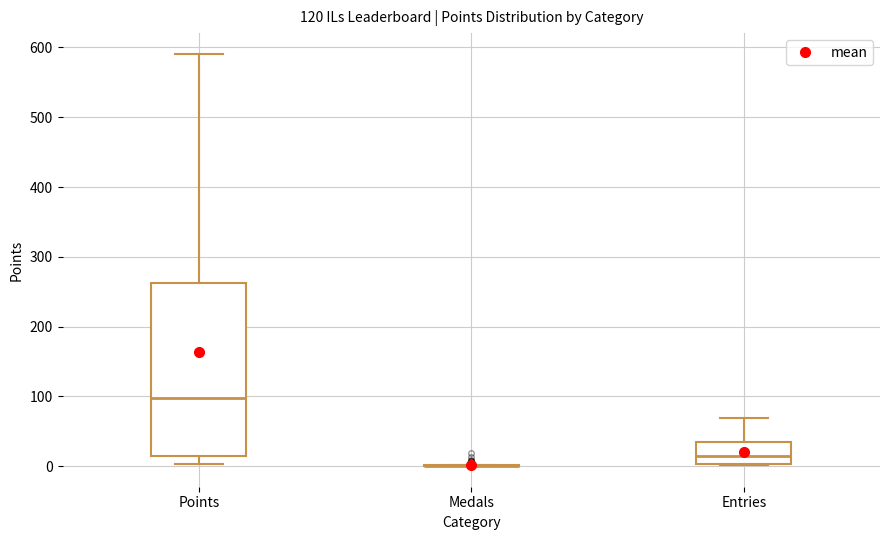

Reading left to right, transcribe this box plot: for each box, give where its median line is, the range the box spans, and where its two whiskers end, as read against the y-axis. The values are not printed on the chart, so give them approximately, as read against the axis.

Points: median 100, box 10 to 260, whiskers 0 to 590
Medals: box collapsed to a line at 0, whiskers 0 to 0
Entries: median 10, box 0 to 40, whiskers 0 to 70